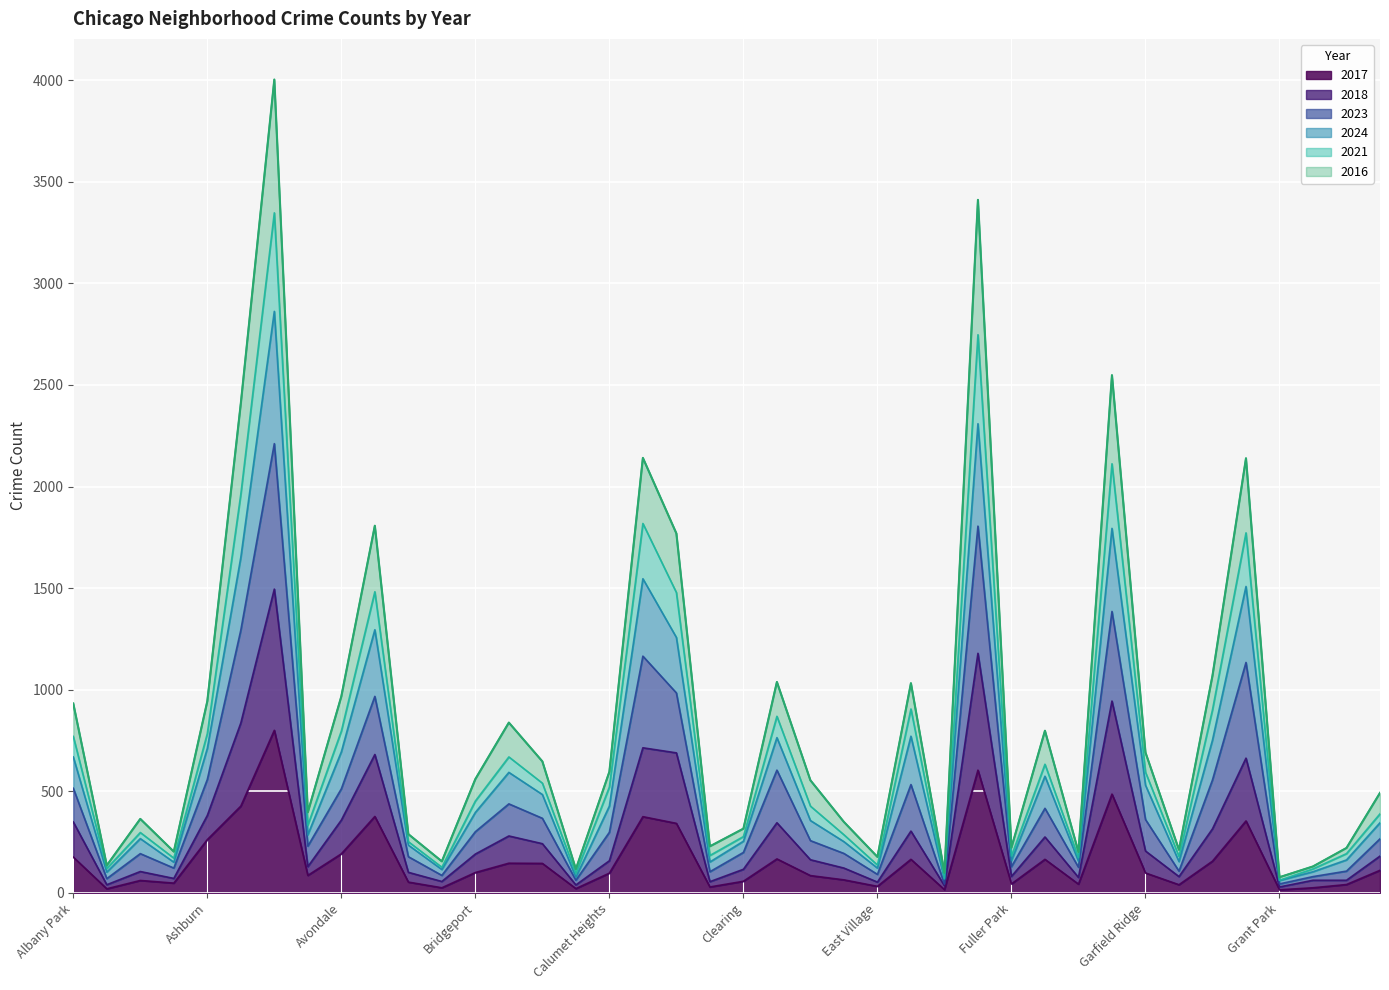

What is the label of the 20th point from the left?

Chinatown